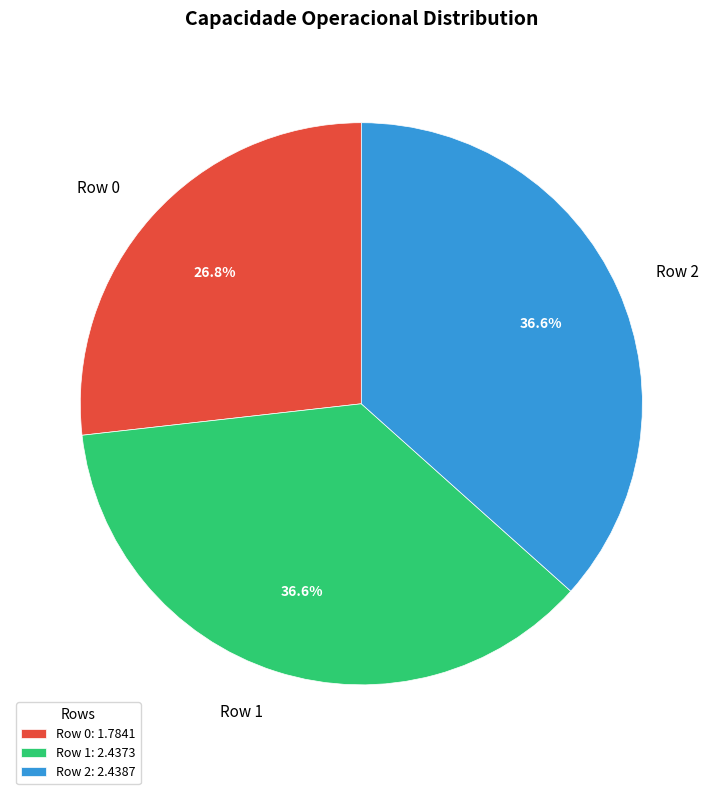

Is there a majority slice in this chart?

No